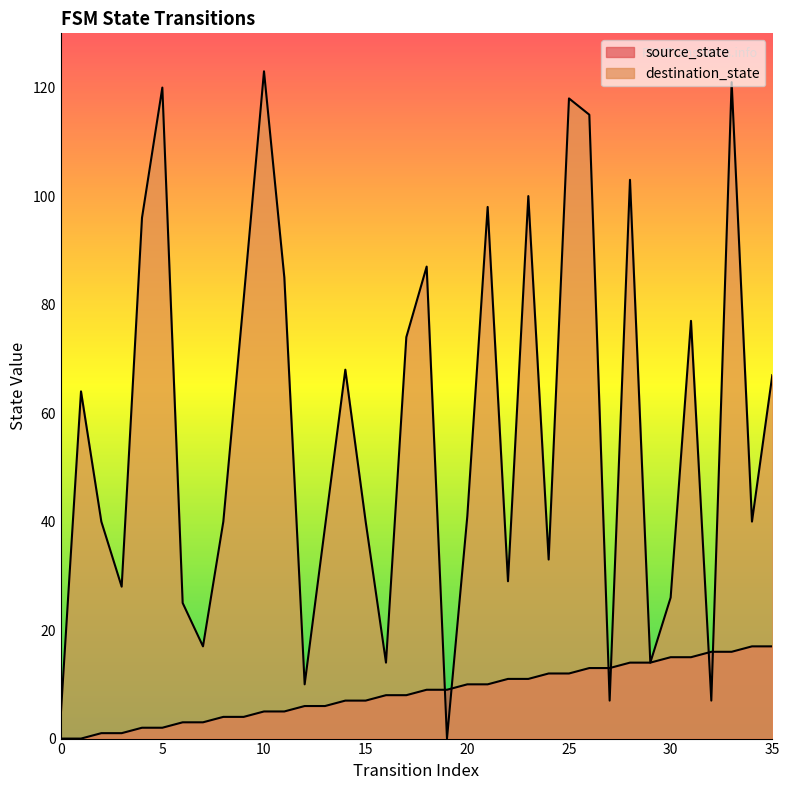

What is the sum of all source_state values?

306